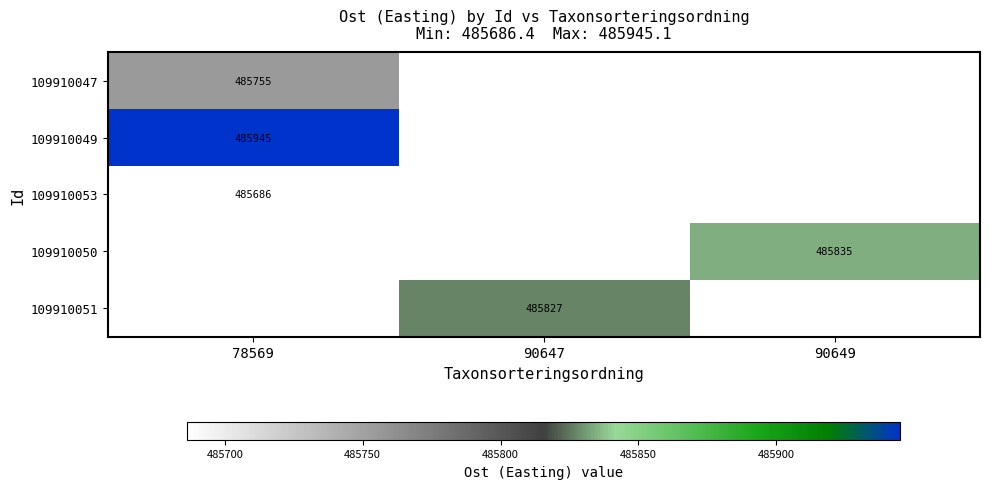

Is the value of 109910051 at 90647 greater than the value of 109910053 at 90649?

No